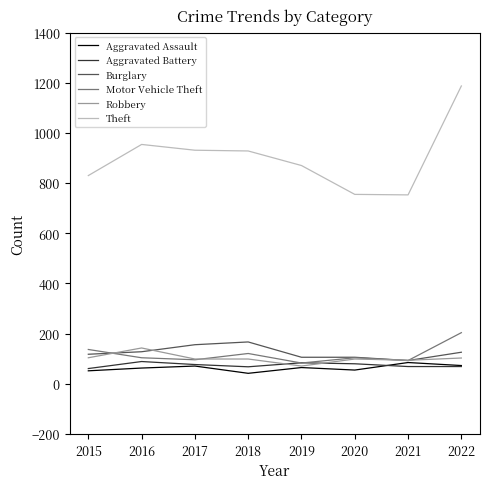

Is it true that Theft equals 954 at 2016?

True